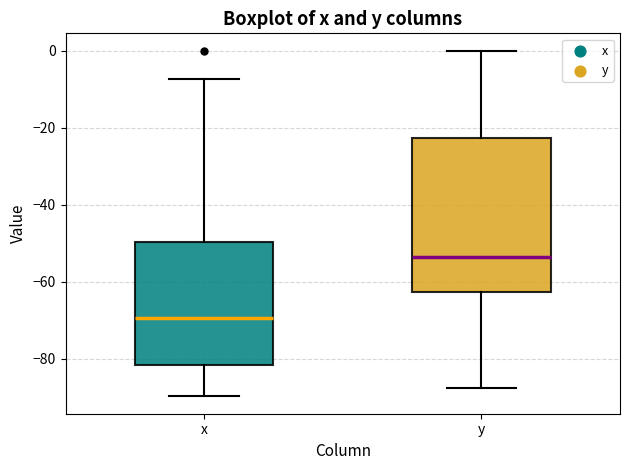

Reading left to right, read every box against the y-axis: the position of its median line, the range the box covers, and the ends of its whiskers. The values are not printed on the chart, so give them approximately, as read against the axis.

x: median -70, box -82 to -50, whiskers -90 to -8
y: median -54, box -62 to -22, whiskers -88 to 0